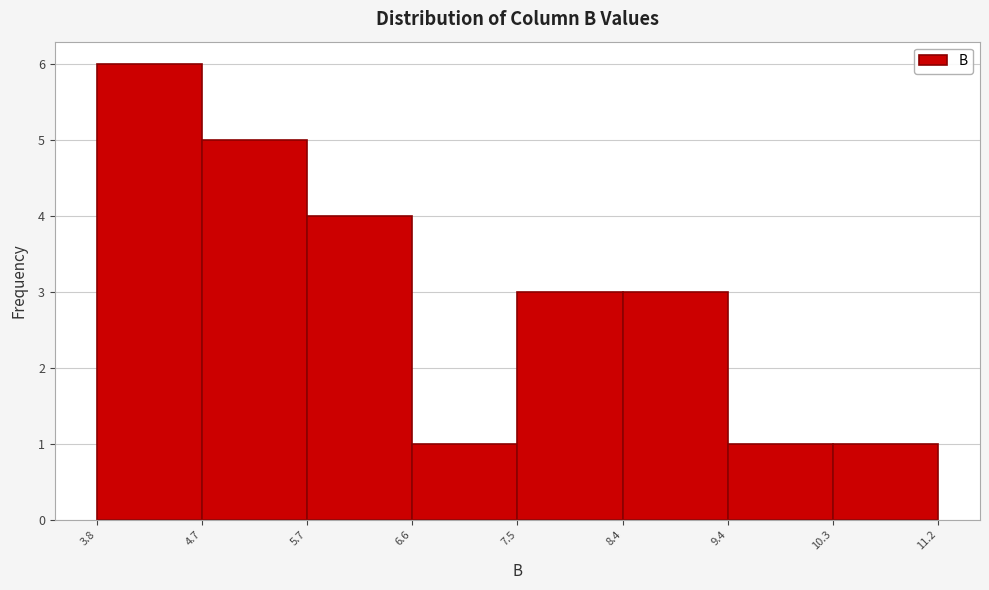

Over which range of the x-axis is the bar tallest?

3.8 to 4.7